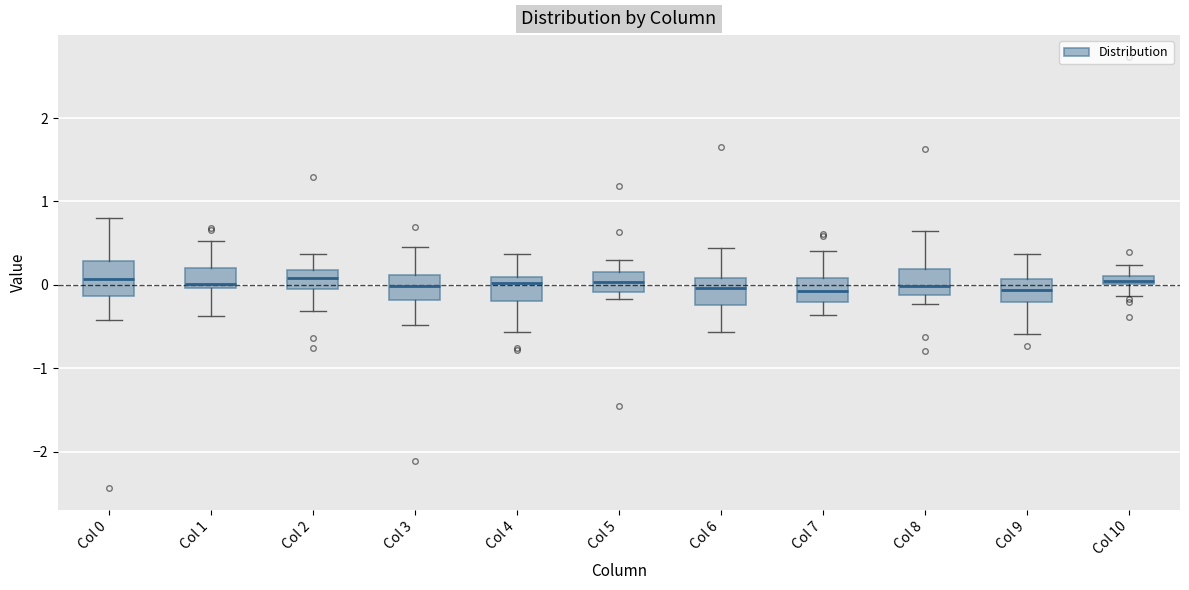

Where is the upper edge of the box for Col 9 on the y-axis? The values are not printed on the chart, so give them approximately, as read against the axis.

0.1